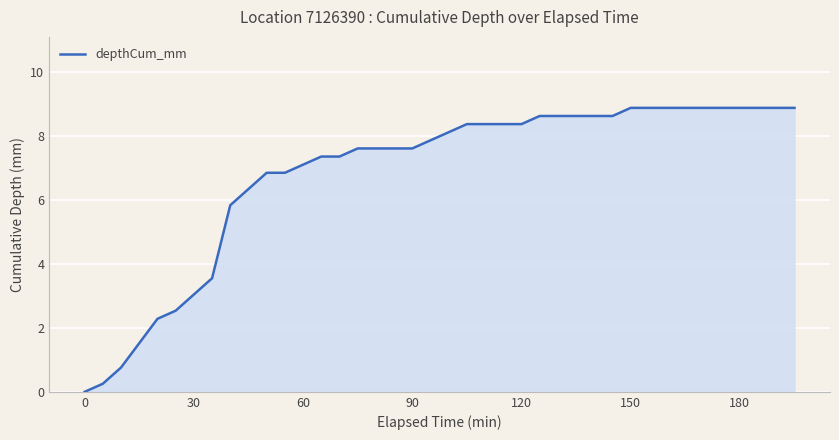

What is the greatest value displayed?

8.9